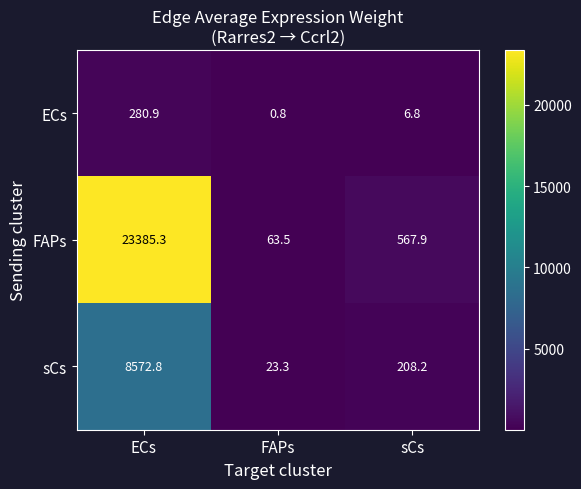

What is the sum of the ECs values at ECs and FAPs?

281.7